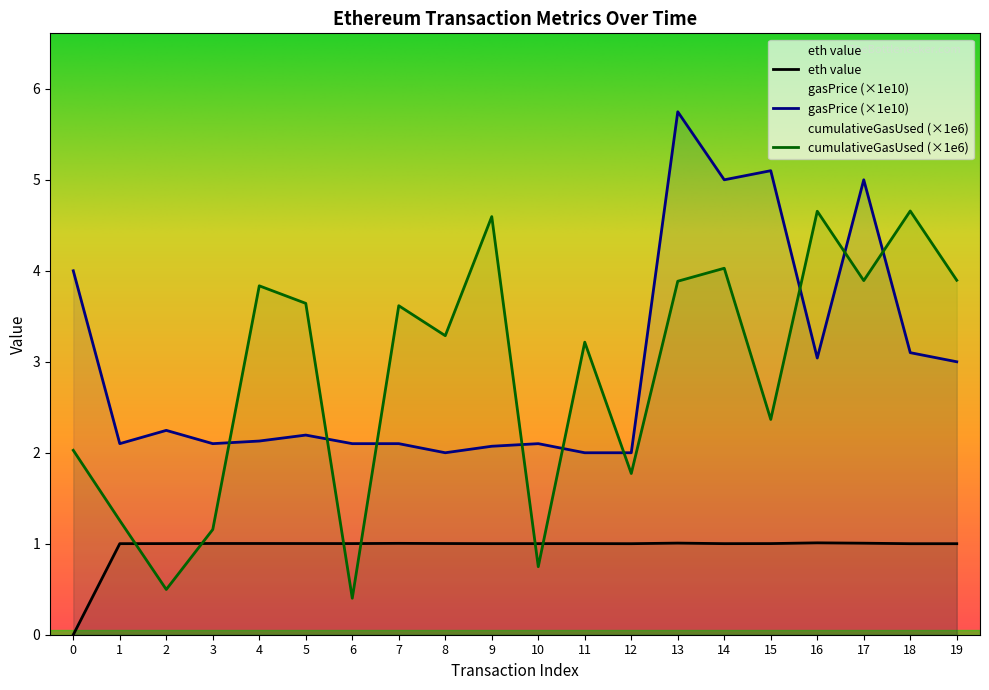

What is the average value?

1.0